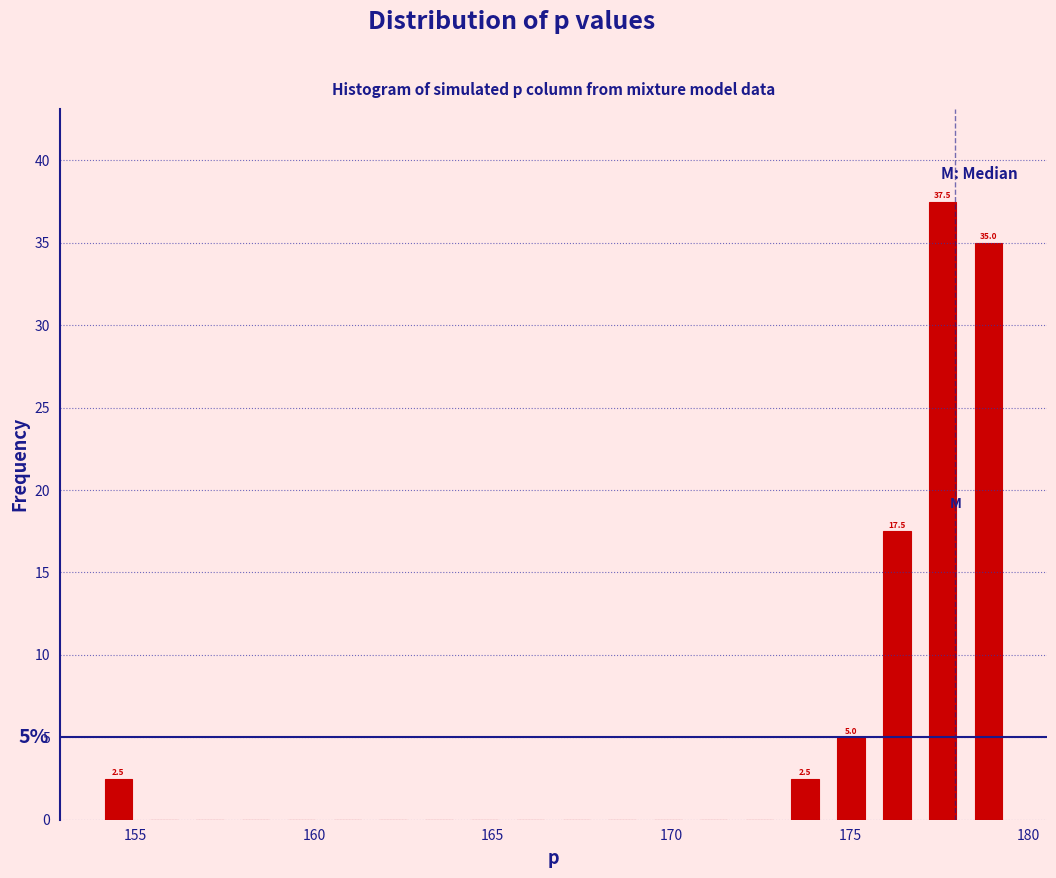

Read against the x-axis, roughly where is the centre of the tallest bar?

177.5